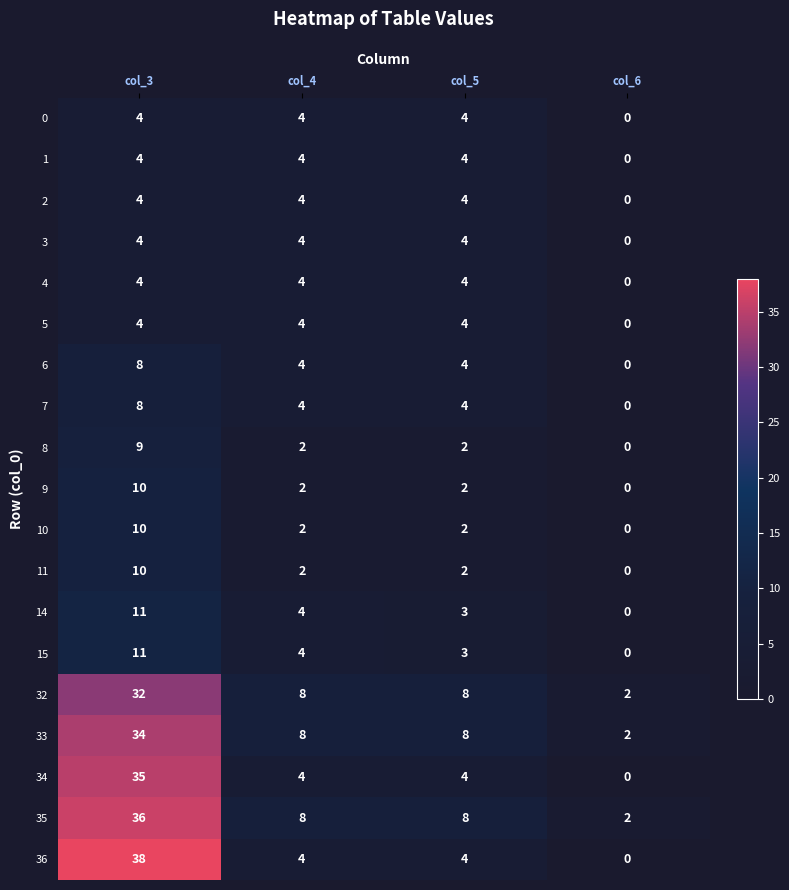

What is the spread (max minus min) of values at col_5?

6